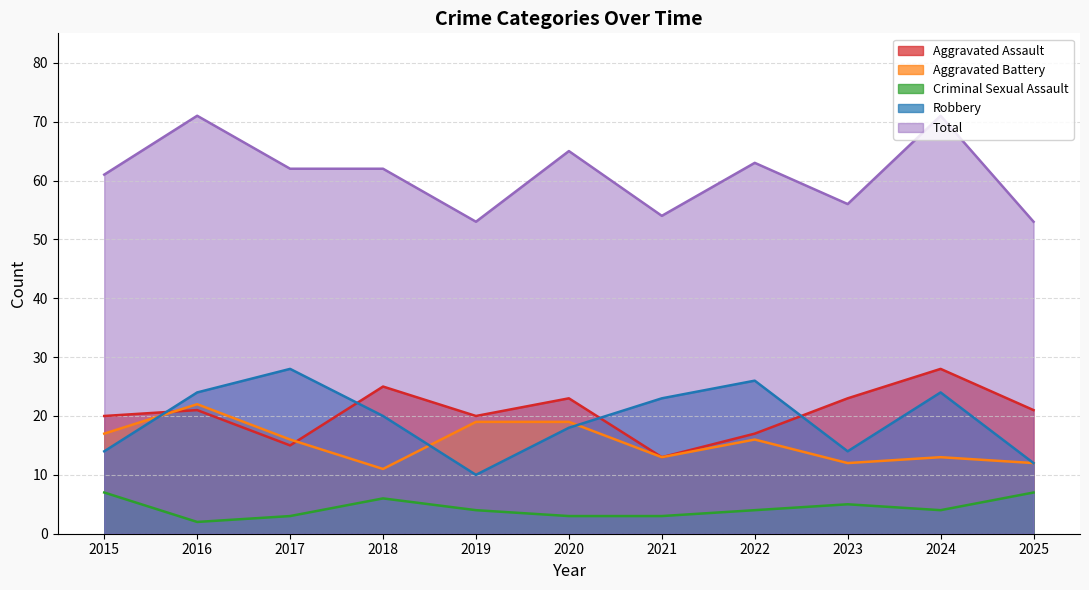

The Criminal Sexual Assault series shows 4 at 2017. True or false?

False